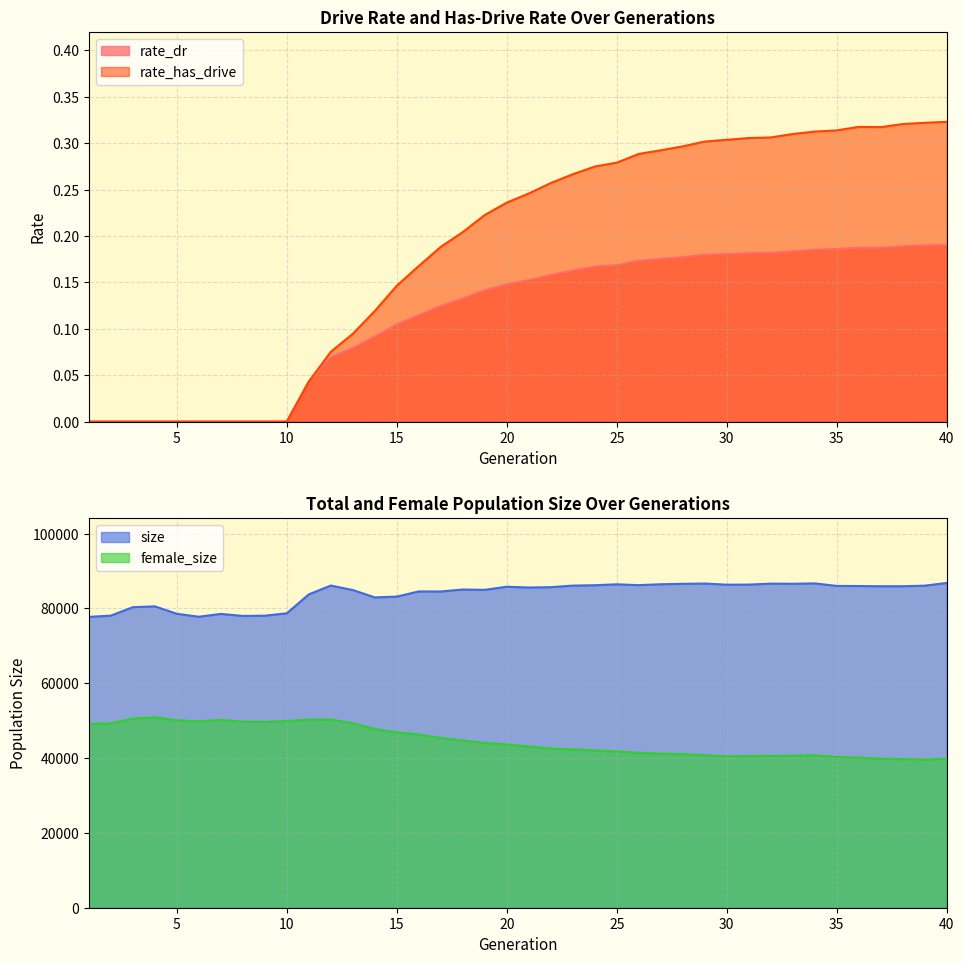

Which label corresponds to the largest value in the chart?

40